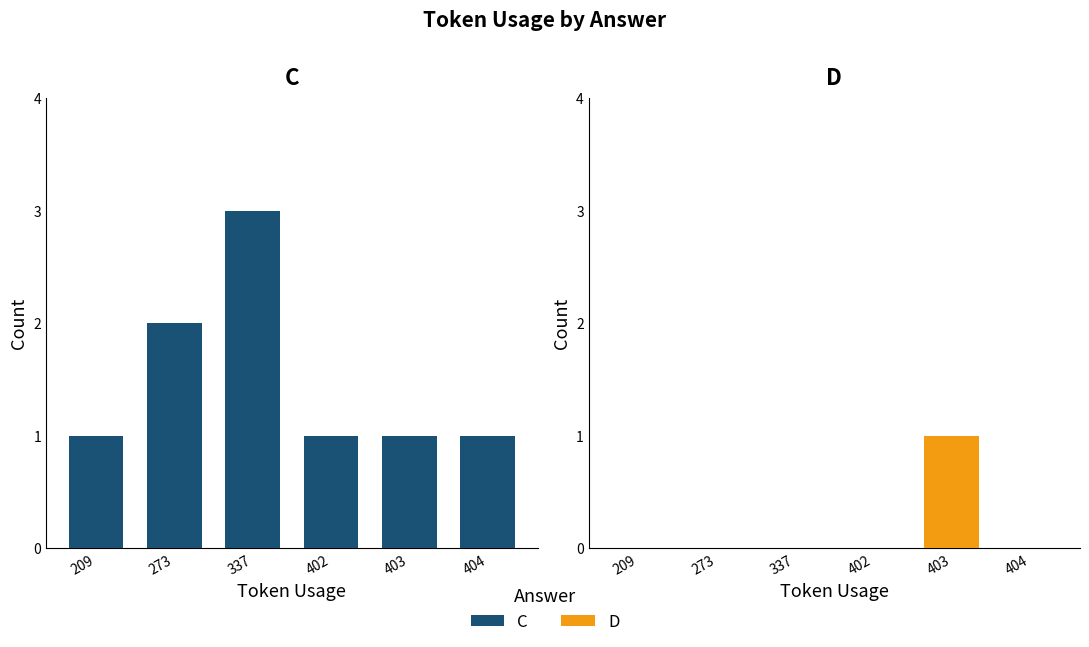

How many data points in C are above 1?

2